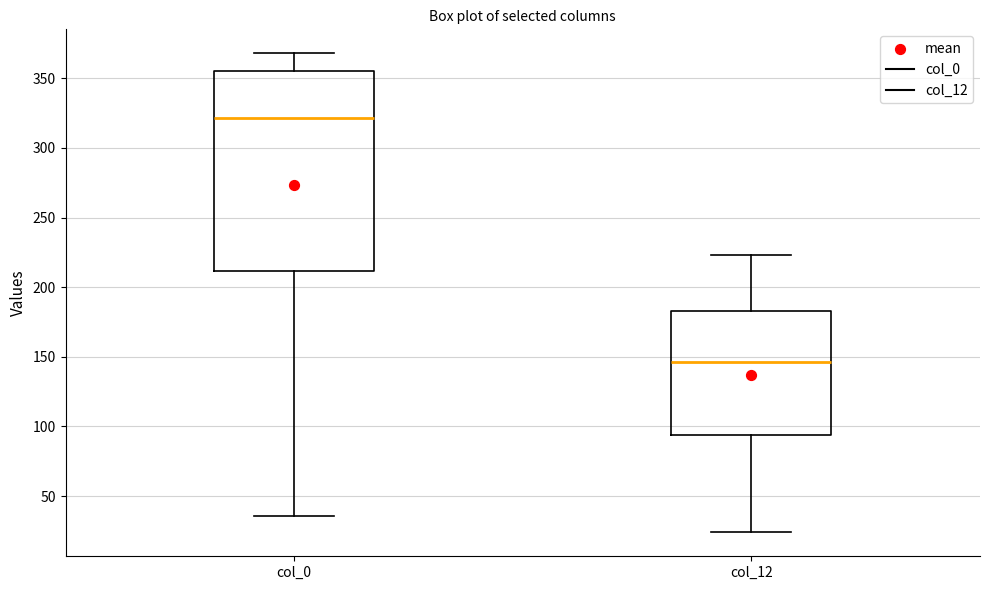

Where is the lower edge of the box for col_12 on the y-axis? The values are not printed on the chart, so give them approximately, as read against the axis.

95